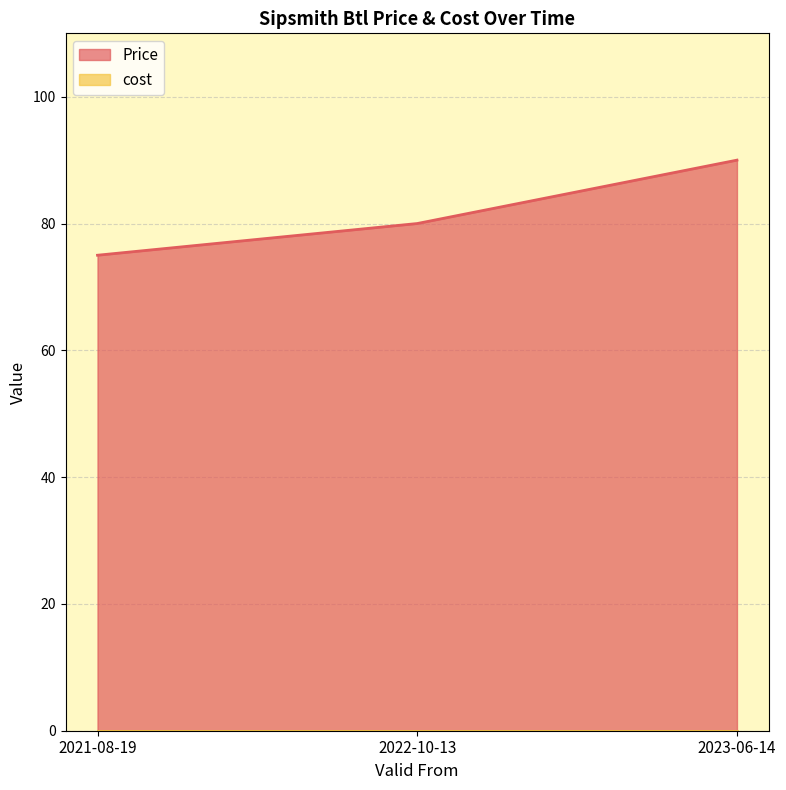

What is the label of the 1st point from the left?

2021-08-19